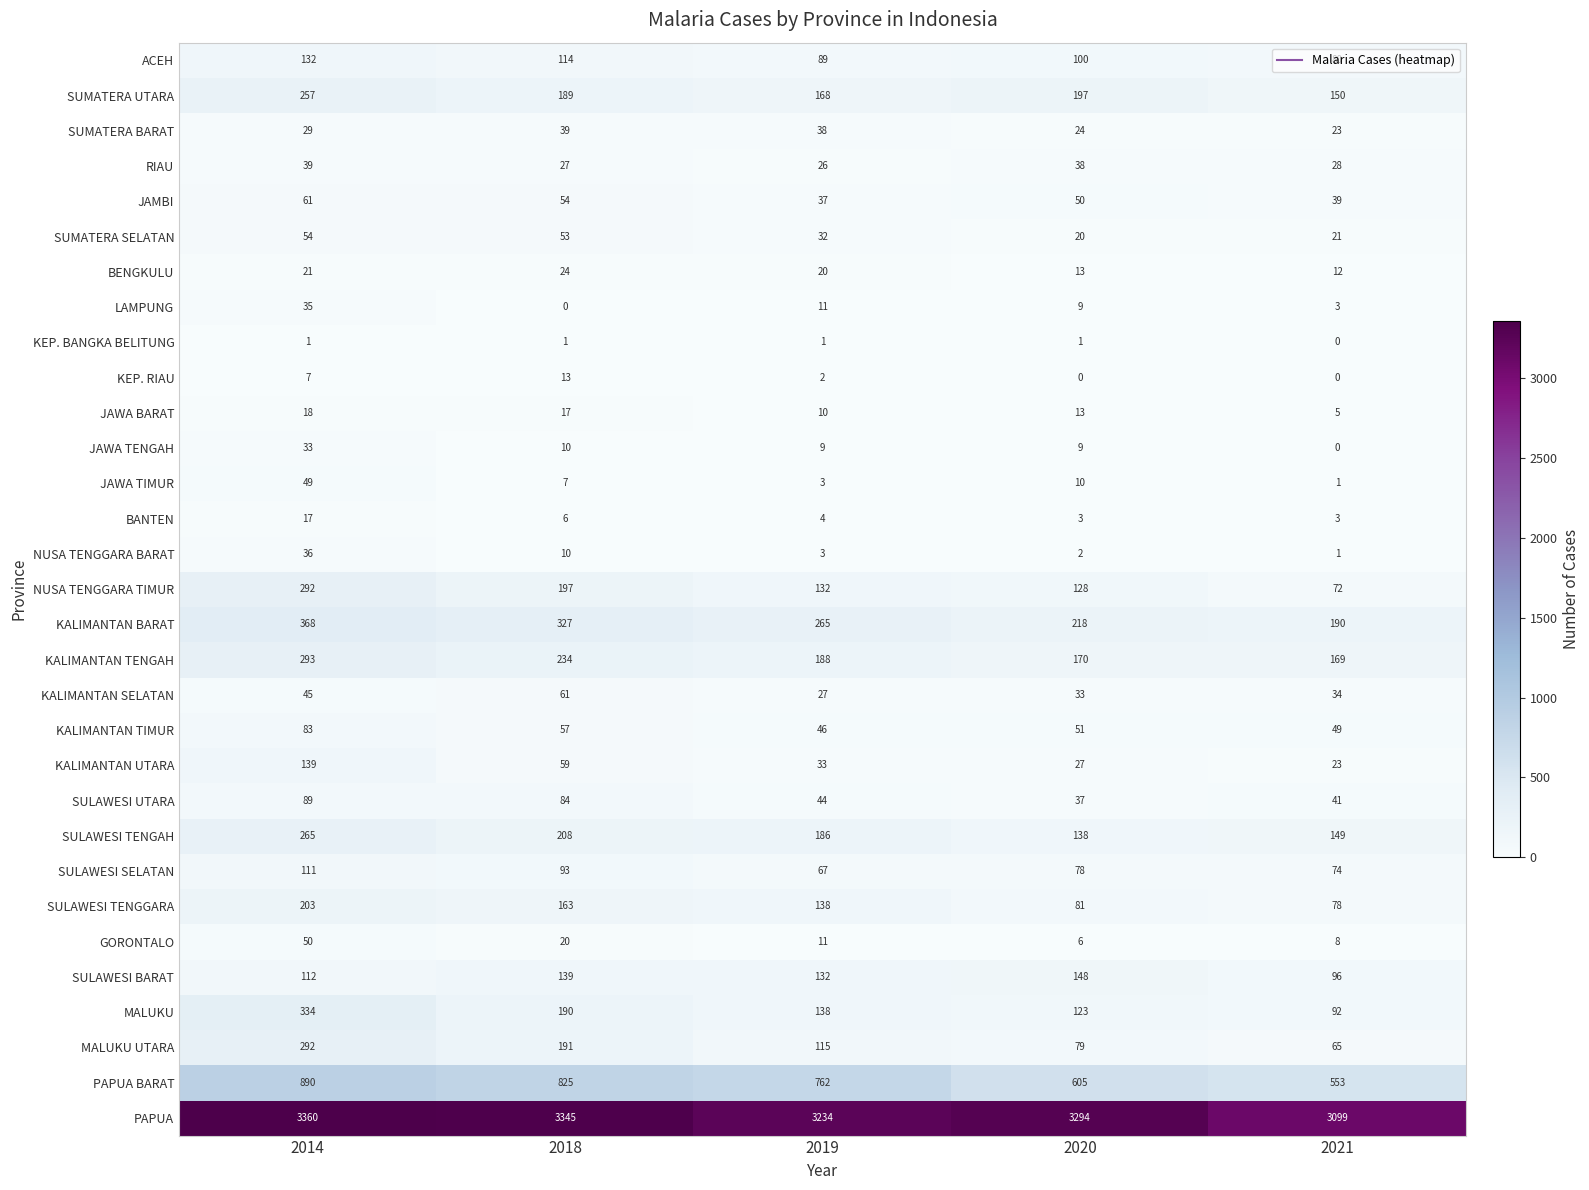

The value of SULAWESI TENGAH at 2018 is 348. True or false?

False